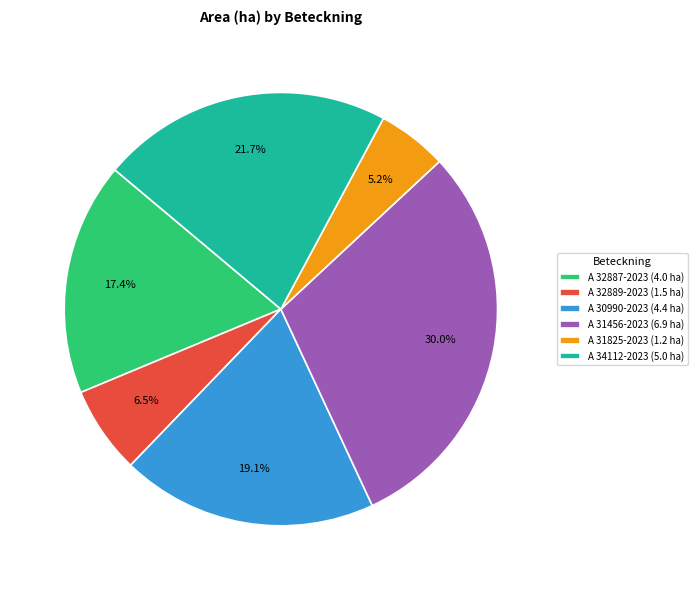

Does A 32889-2023 represent more than half of the total?

No